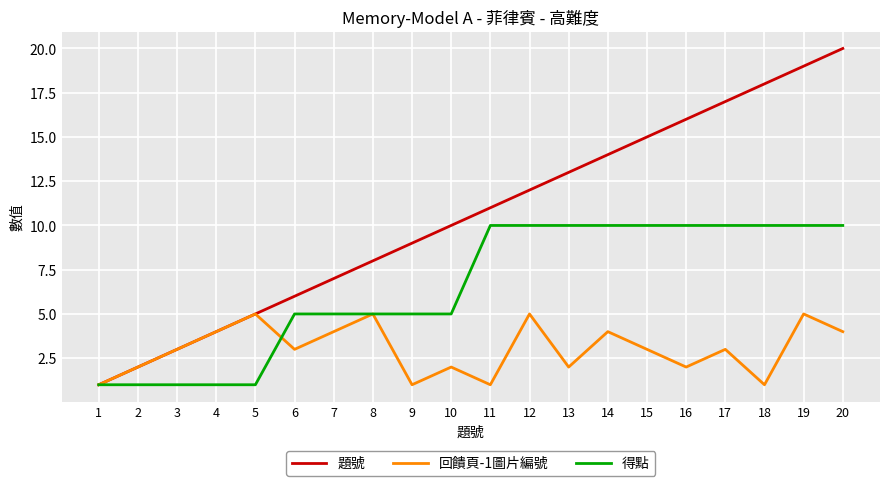

What is the average value of the 回饋頁-1圖片編號 series?

3